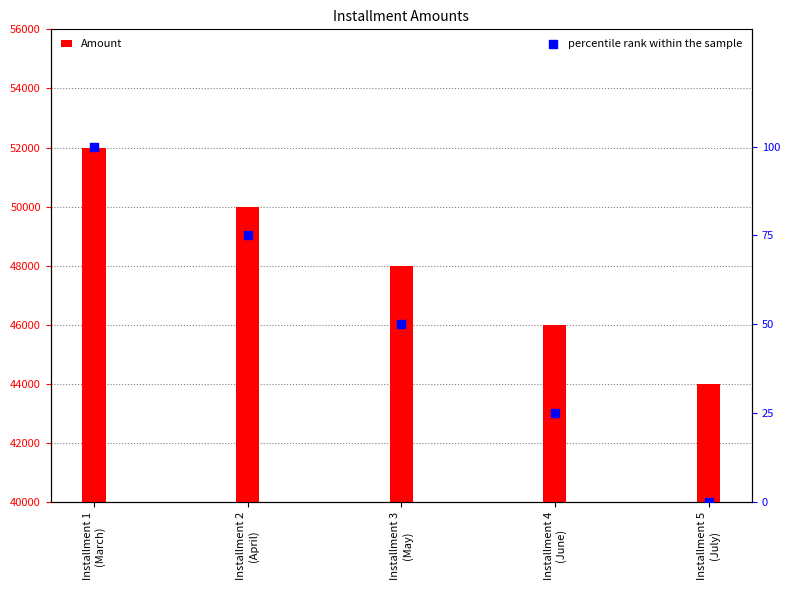

What is the total value across all series at Installment 5
(July)?

44000